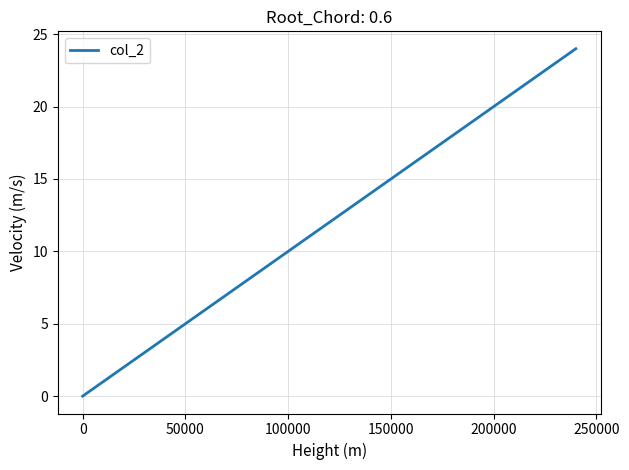

What is the maximum value shown in the chart?

24